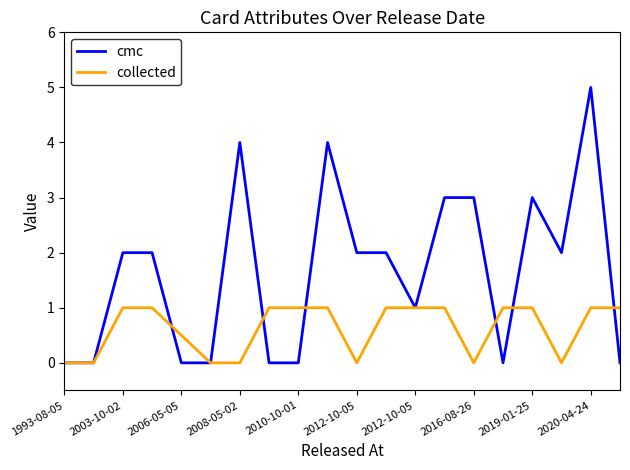

Reading left to right, transcribe all the data shown in this chart.

cmc: 0.0	0.0	2.0	2.0	0.0	0.0	4.0	0.0	0.0	4.0	2.0	2.0	1.0	3.0	3.0	0.0	3.0	2.0	5.0	0.0
collected: 0.0	0.0	1.0	1.0	0.5	0.0	0.0	1.0	1.0	1.0	0.0	1.0	1.0	1.0	0.0	1.0	1.0	0.0	1.0	1.0